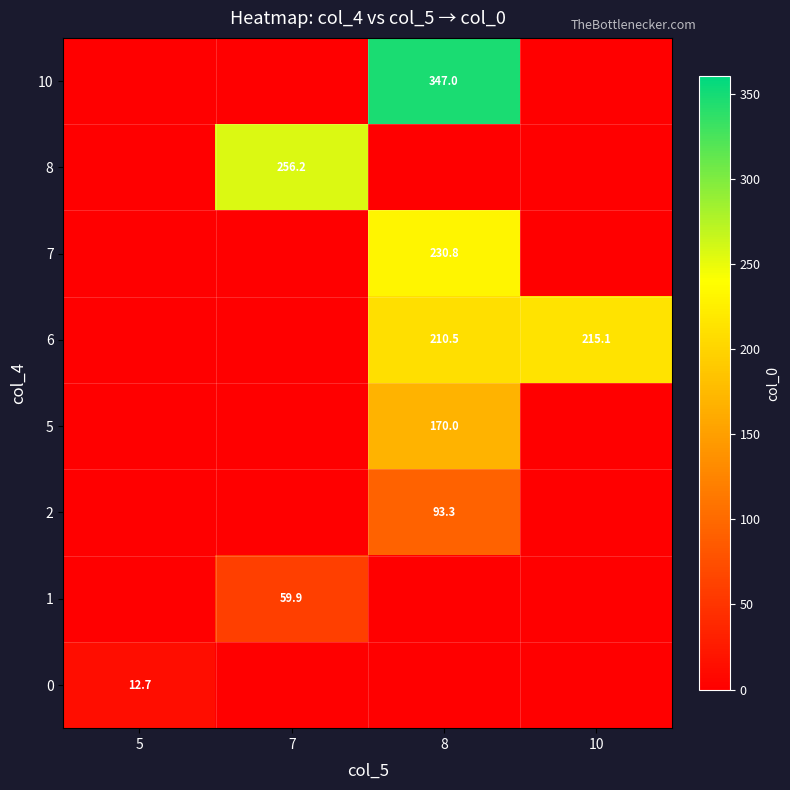

At how many categories does at least one series exceed 37?

3